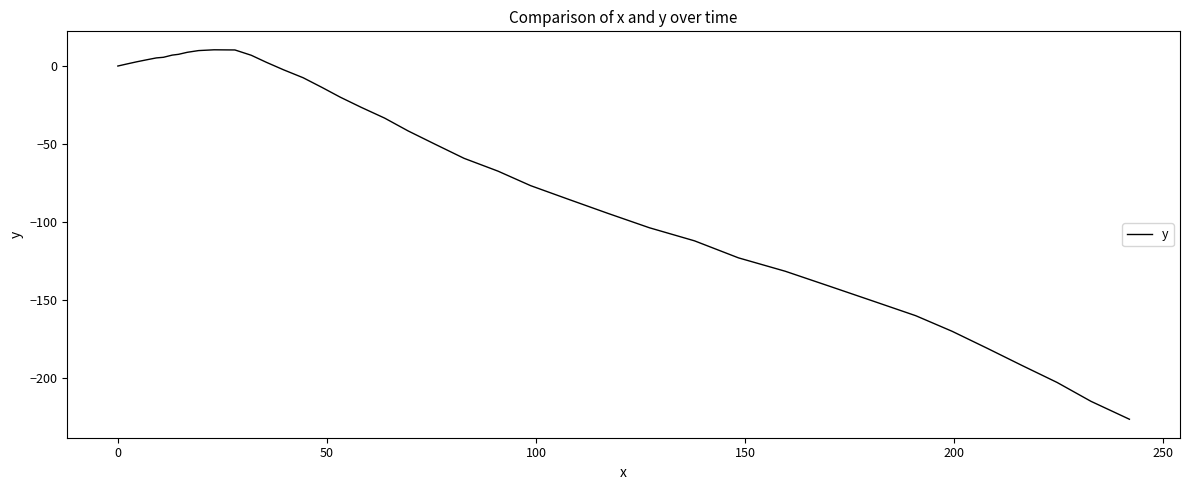

What is the difference between the maximum and minimum values?

236.9